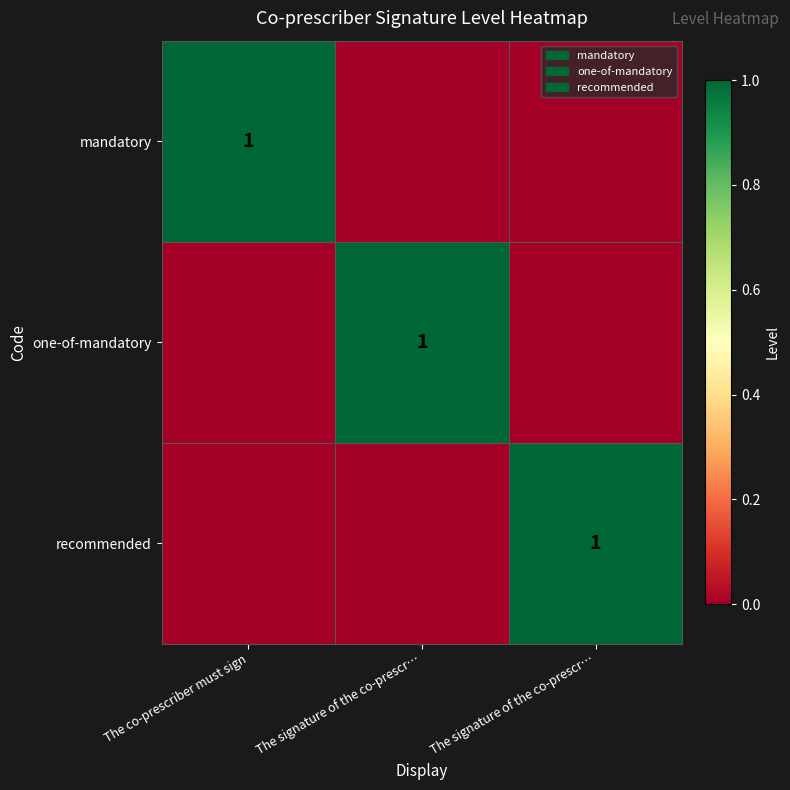

What is the difference between the maximum and minimum values in the recommended series?

1